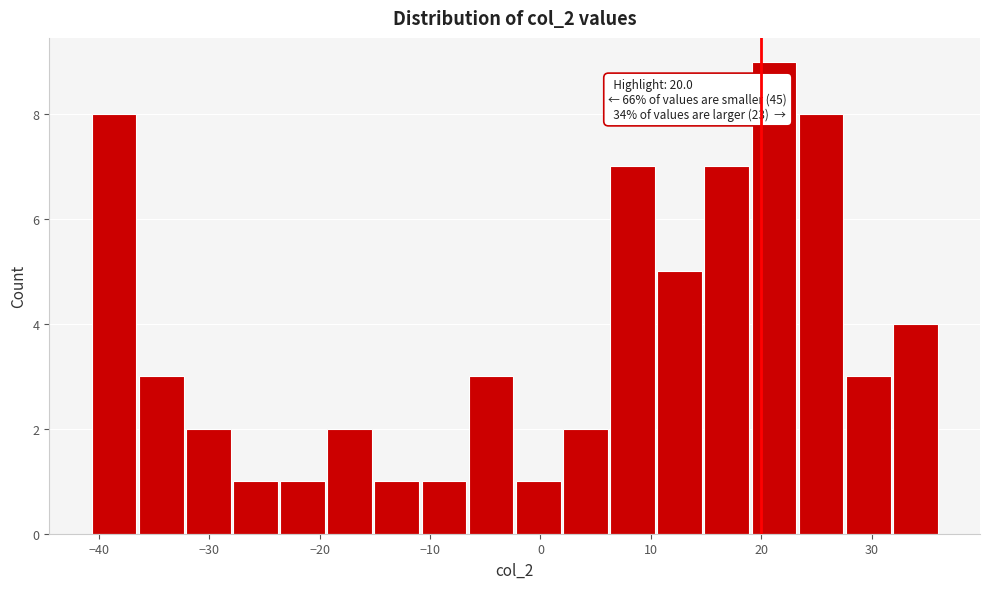

Over which range of the x-axis is the bar tallest?

19 to 23